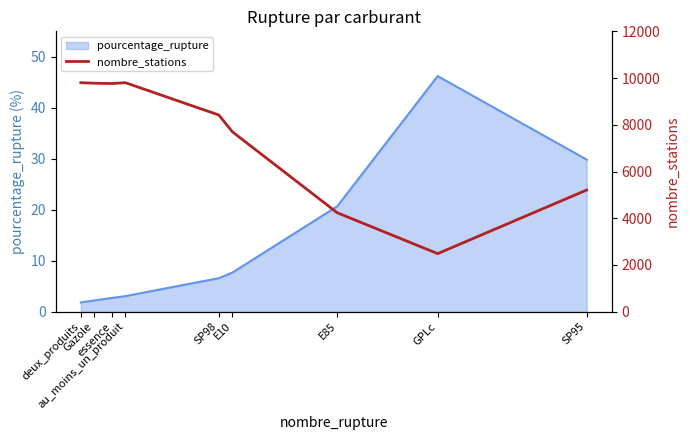

What is the approximate value at E85, to the nearest 10?

4240